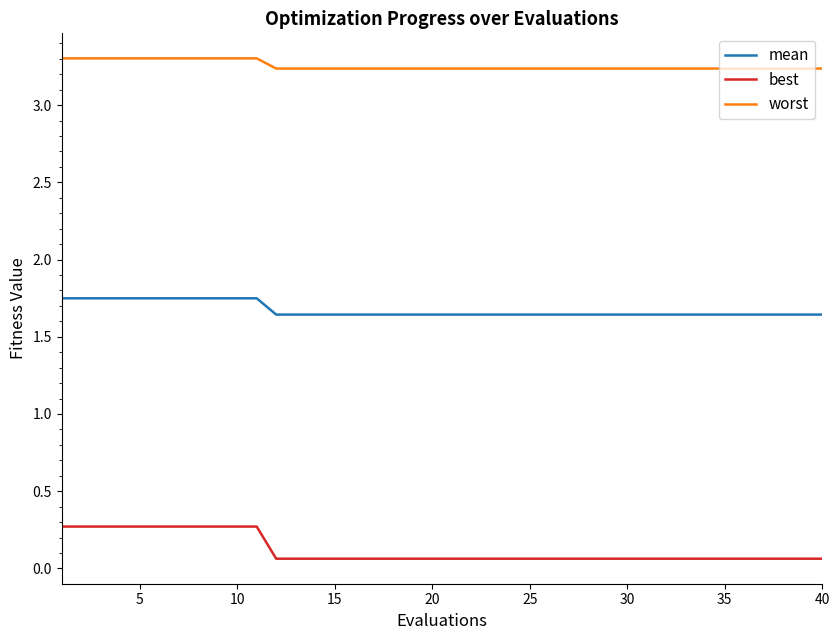

True or false: mean and worst intersect in this chart.

False